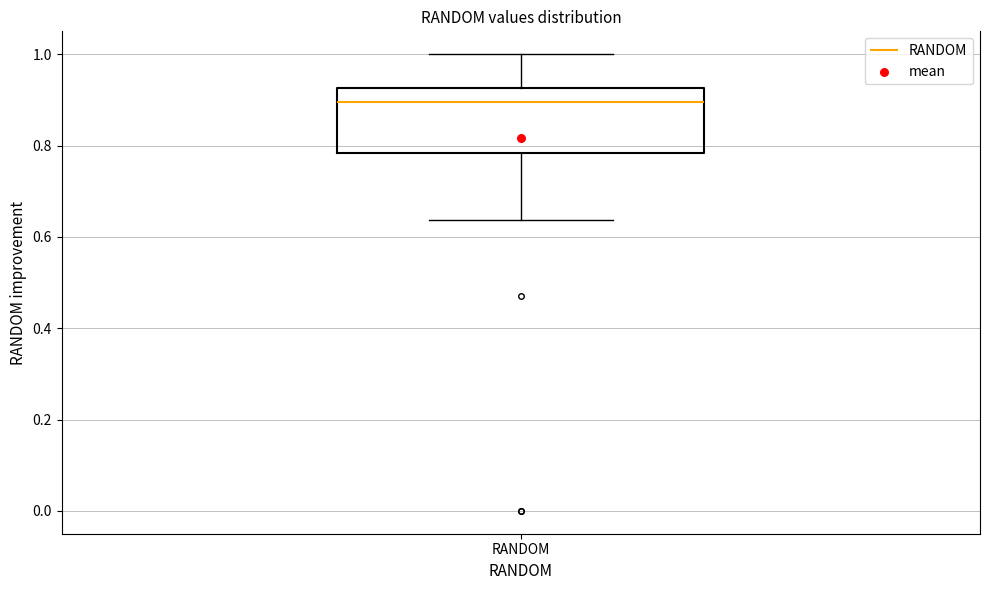

Transcribe this box plot: give where the median line is, the range the box spans, and where the two whiskers end, as read against the y-axis. The values are not printed on the chart, so give them approximately, as read against the axis.

median 0.90, box 0.78 to 0.92, whiskers 0.64 to 1.00